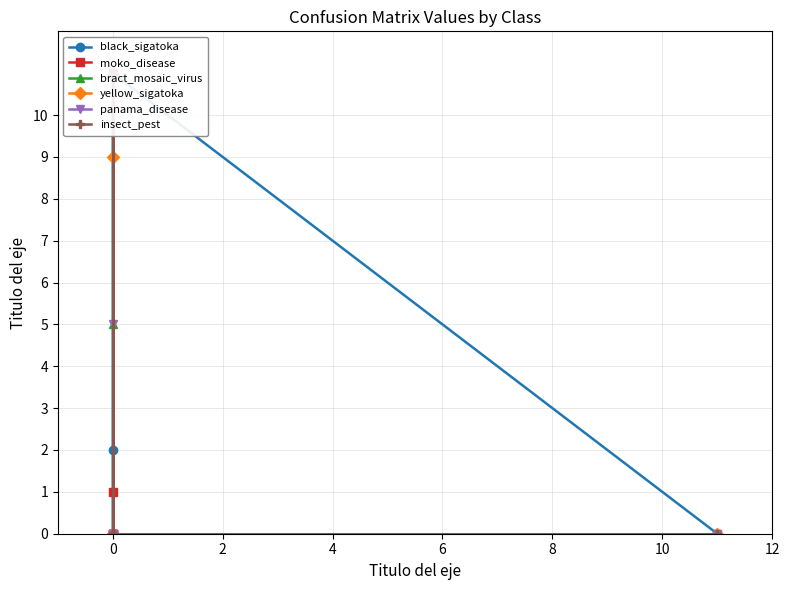

The yellow_sigatoka series shows 4 at 0. True or false?

False